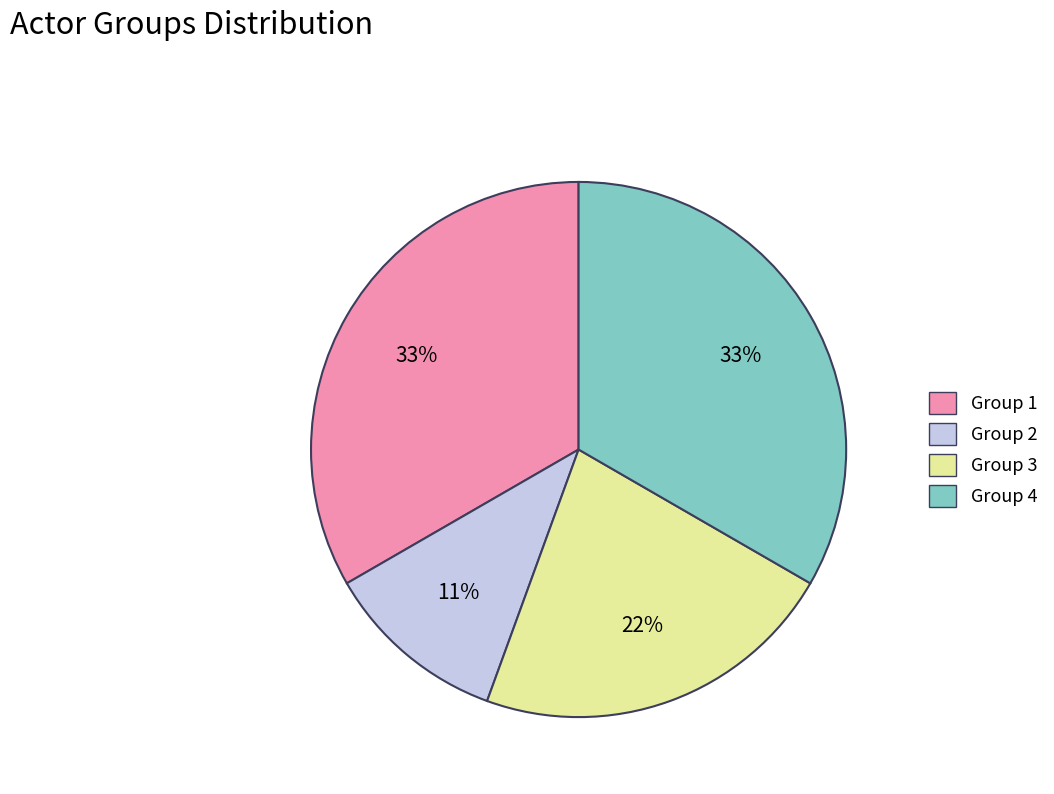

What is the smallest slice in the pie chart?

Group 2